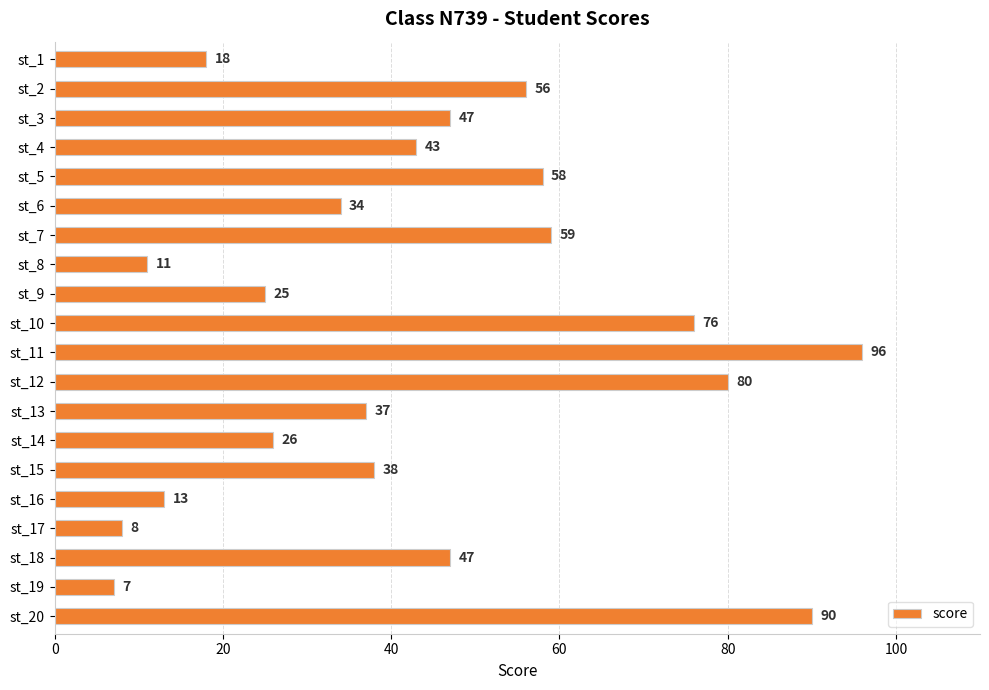

What is the approximate value at st_7?

59